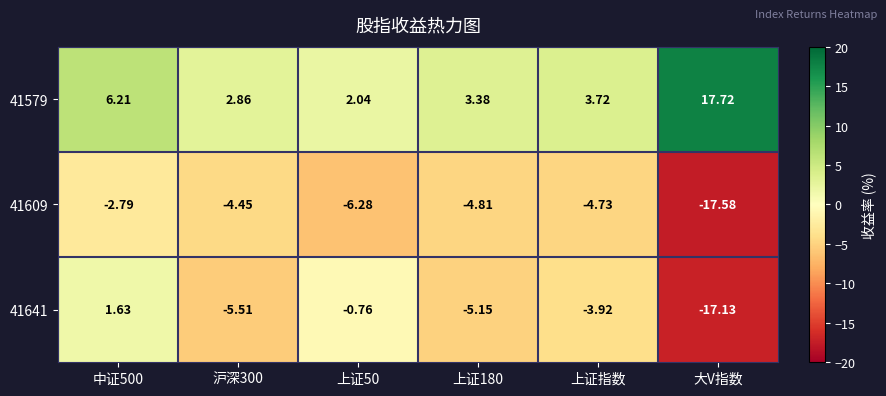

Is the value of 41609 at 沪深300 greater than the value of 41641 at 中证500?

No